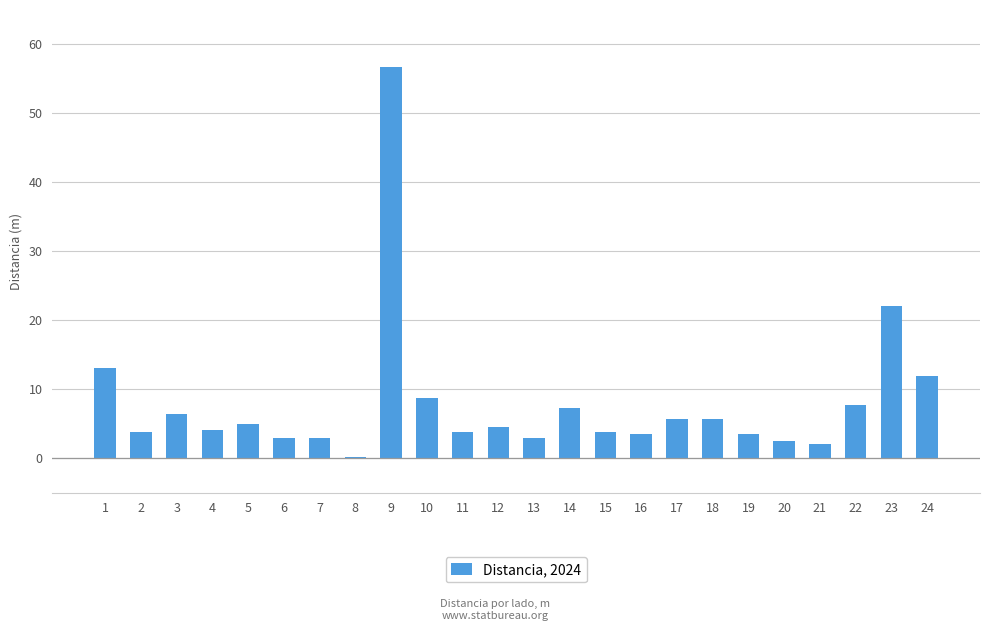

What is the sum of all values?

190.2